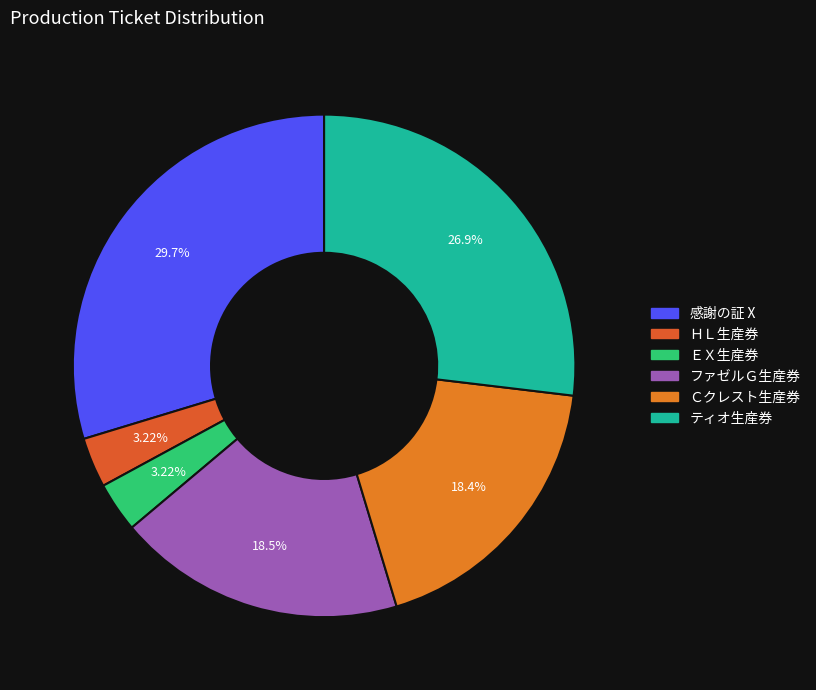

To the nearest percent, what is the difference between the largest and smallest slice percentages?

26%